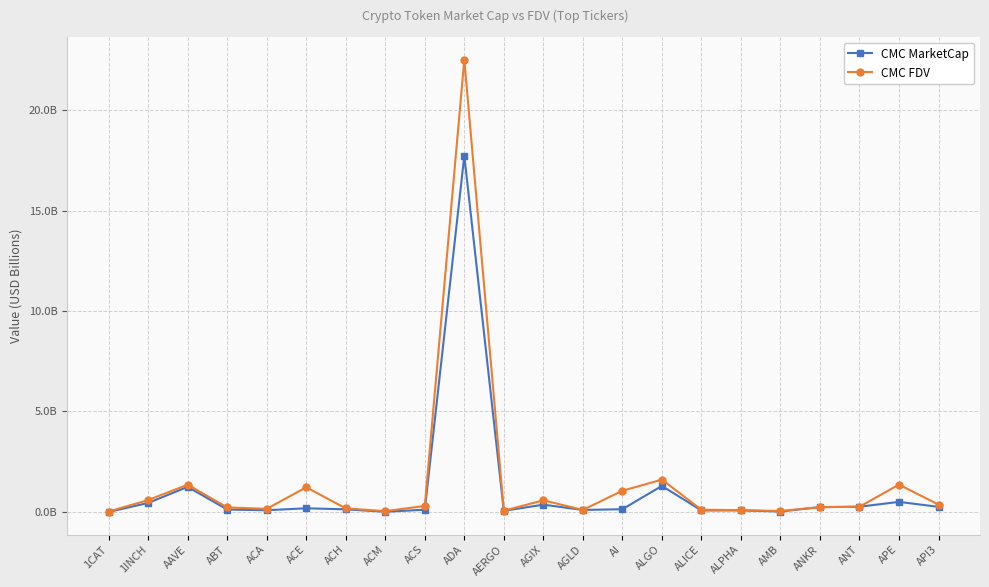

What are all the series names shown in the legend?

CMC MarketCap, CMC FDV